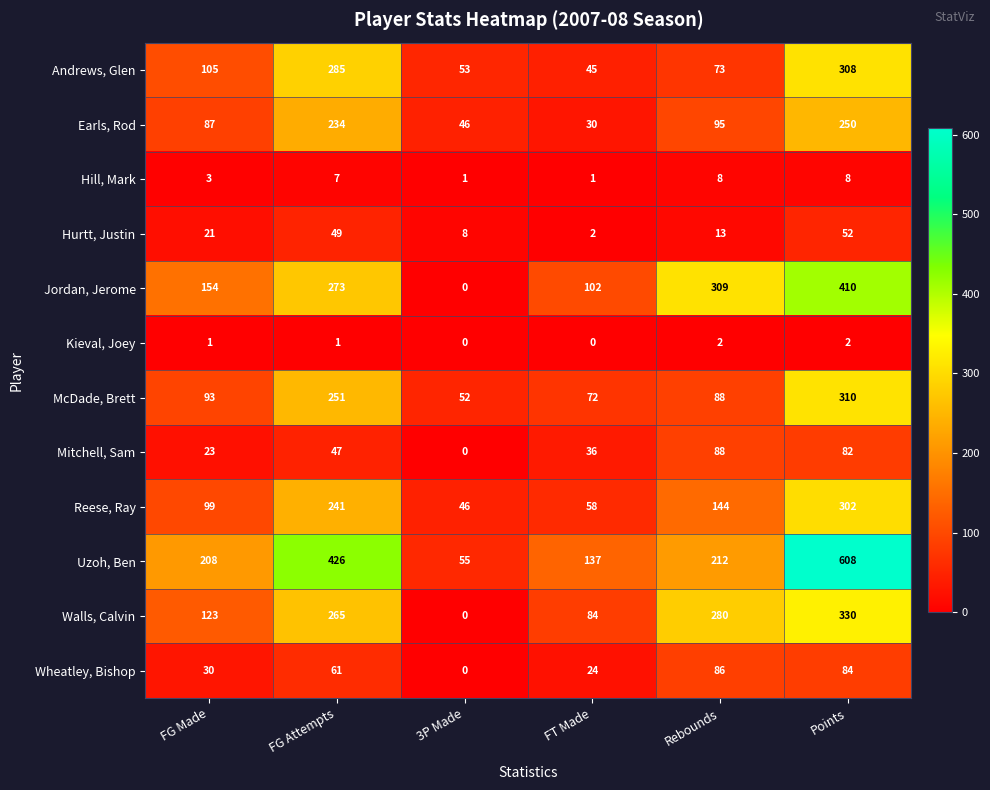

Which series has the largest range (max minus min)?

Uzoh, Ben